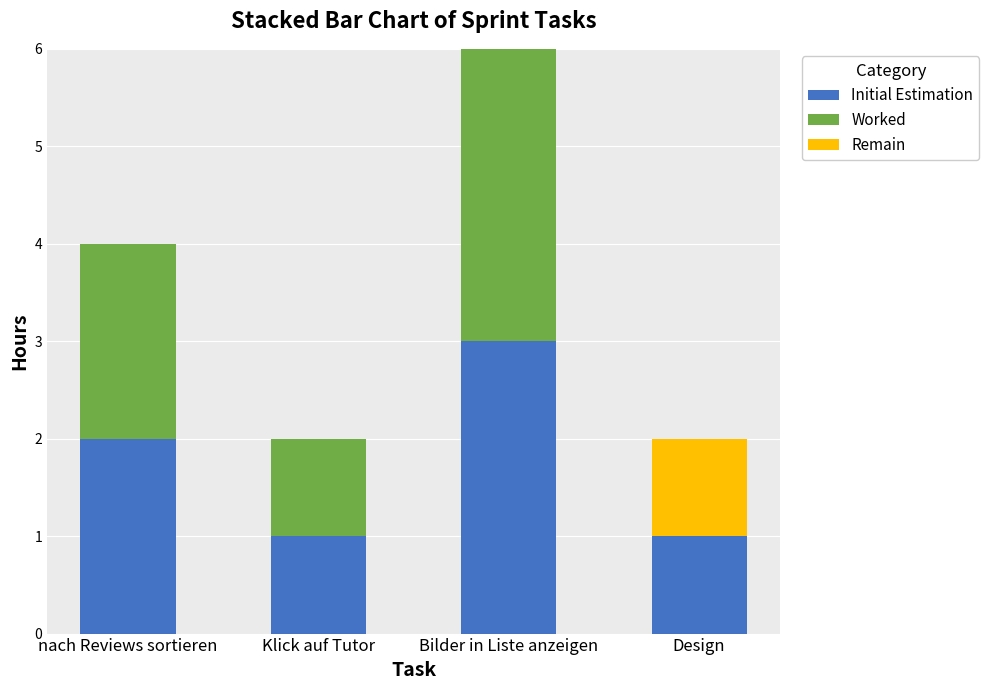

How many series are shown in this chart?

3